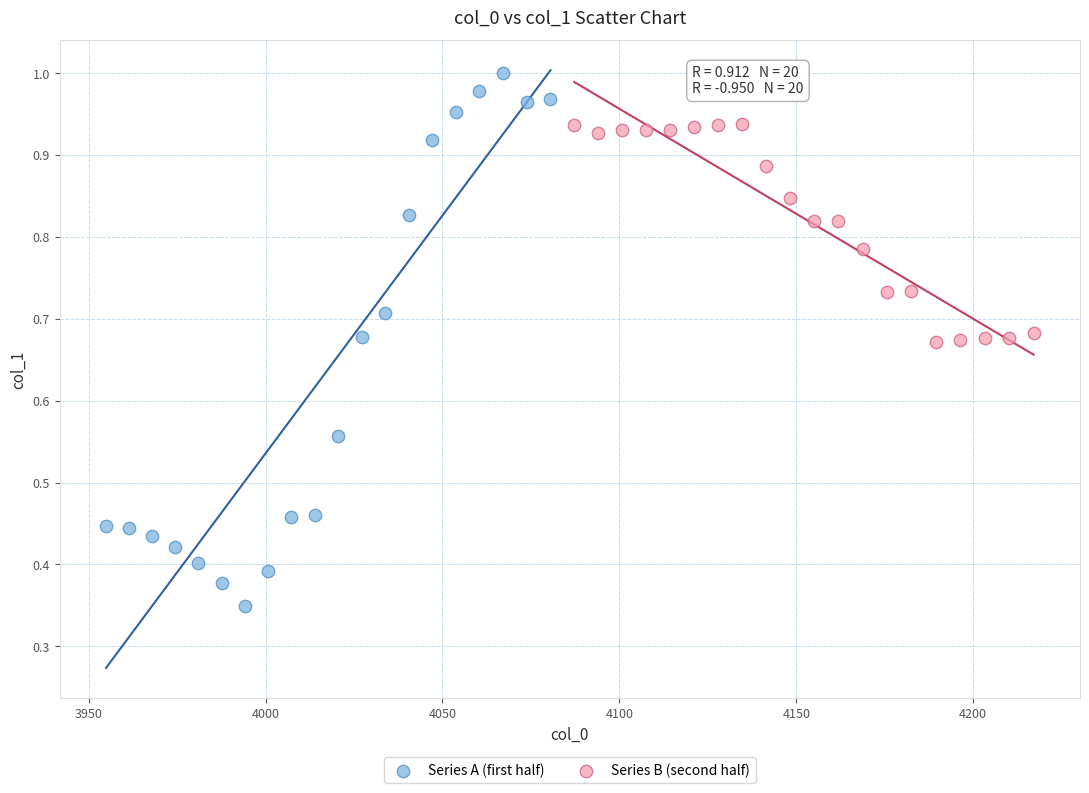

Which series contains the highest Y value?

Series A (first half)